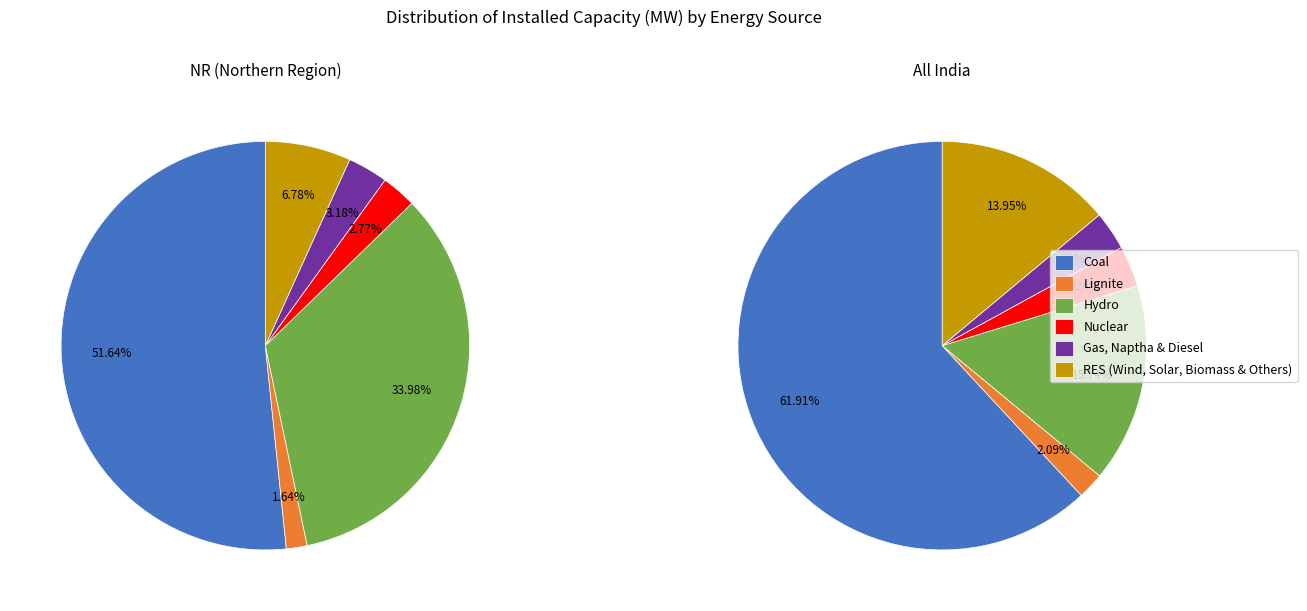

How many slices are in this pie chart?

6